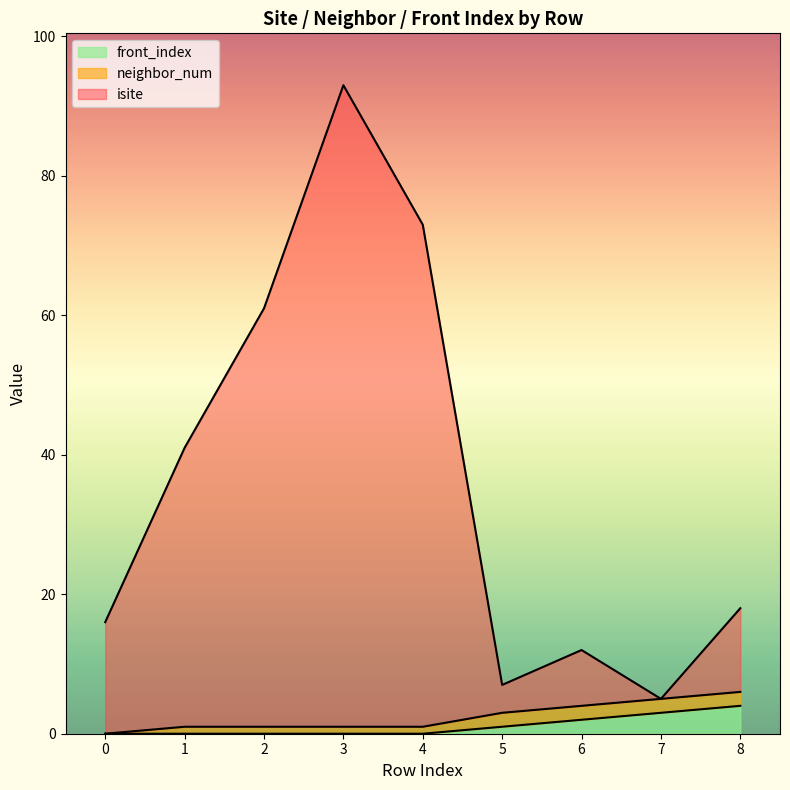

At which label is front_index closest to 2?

6